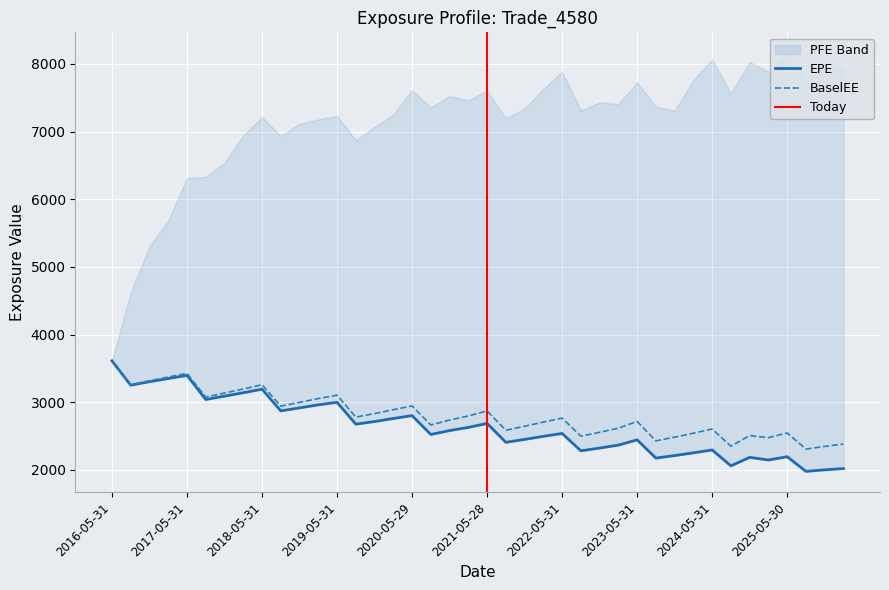

The value of EPE at 2023-05-31 is 2443.3. True or false?

True